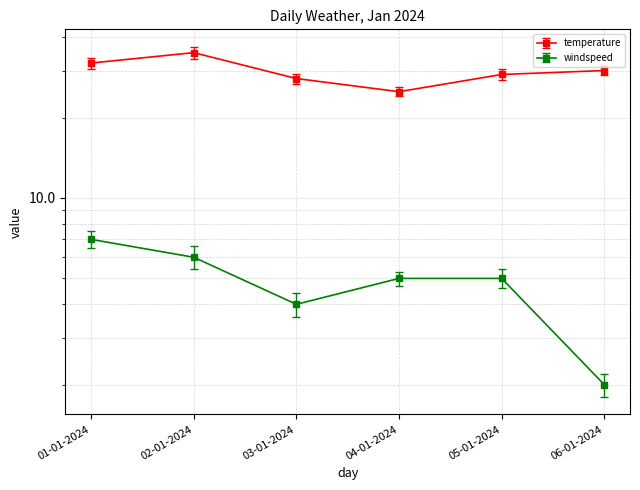

True or false: temperature and windspeed intersect in this chart.

False